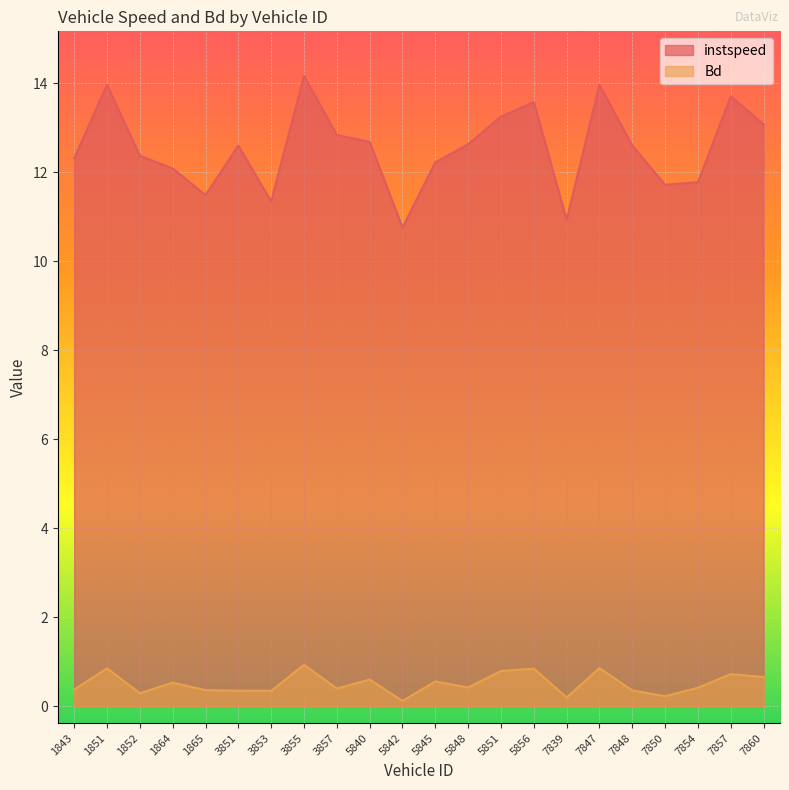

True or false: Bd and instspeed cross at least once.

False